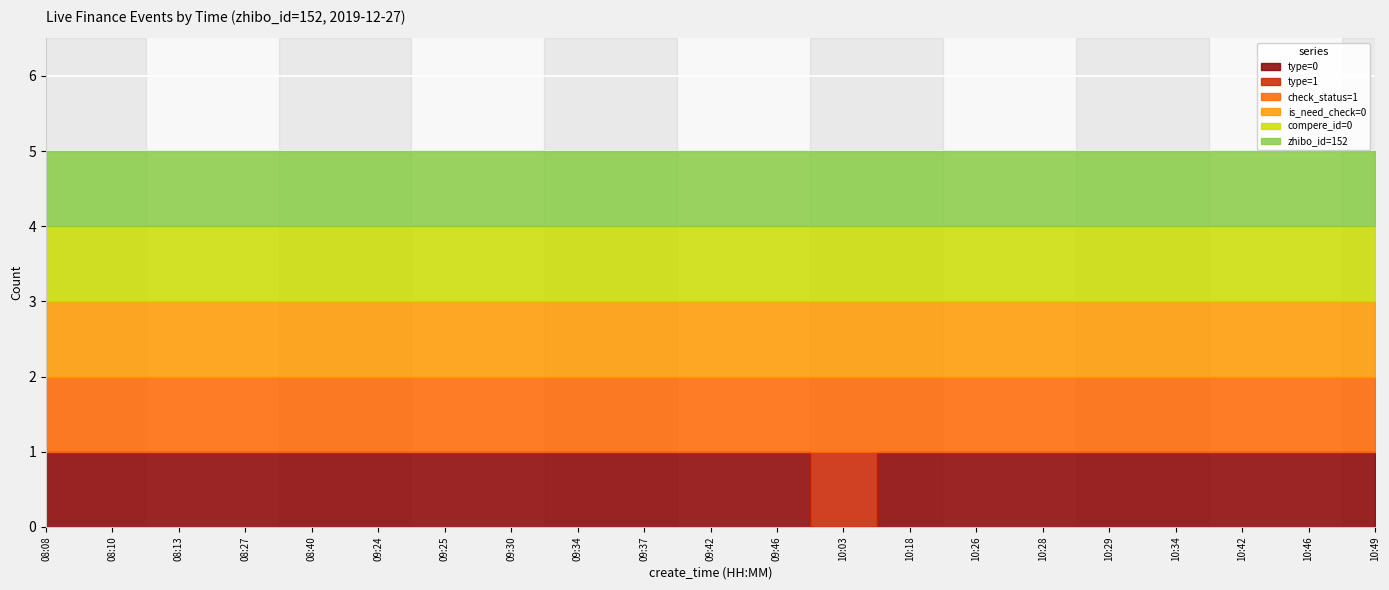

What position from the right is 09:34?

13